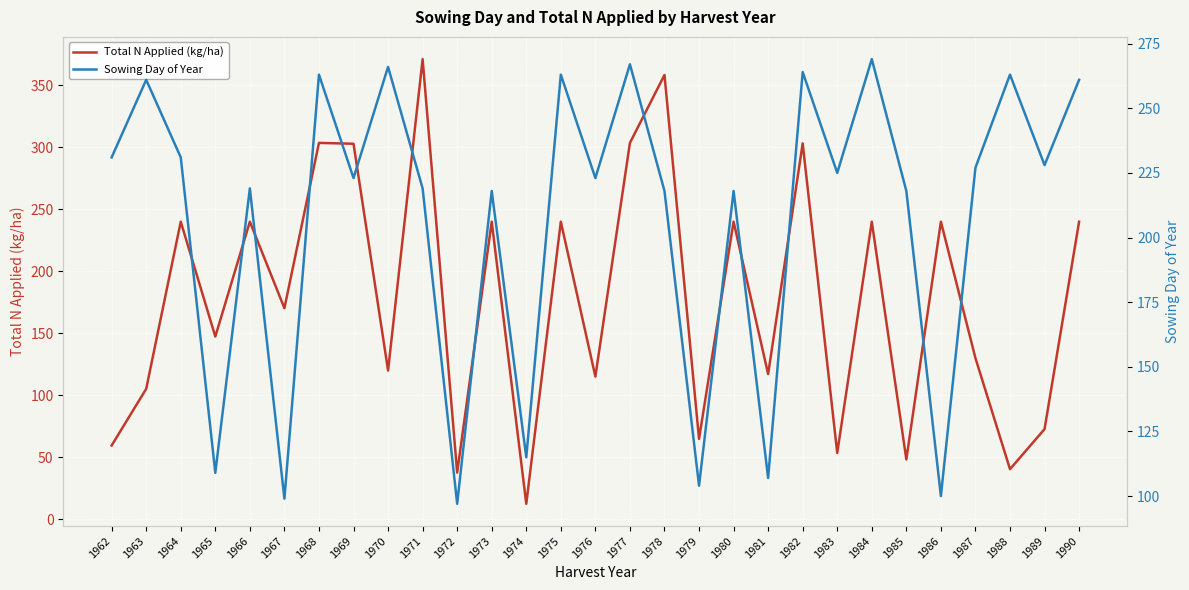

What is the maximum value for Total N Applied (kg/ha)?

371.2